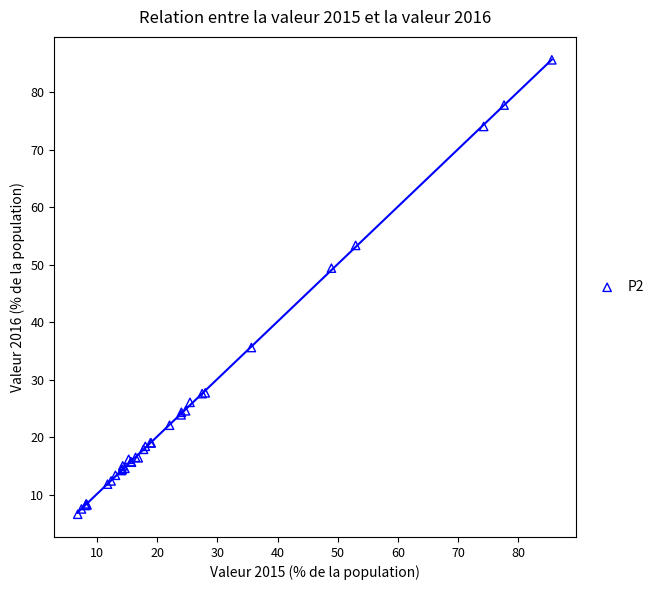

What Y value in the scatter plot is closest to 46?

49.4